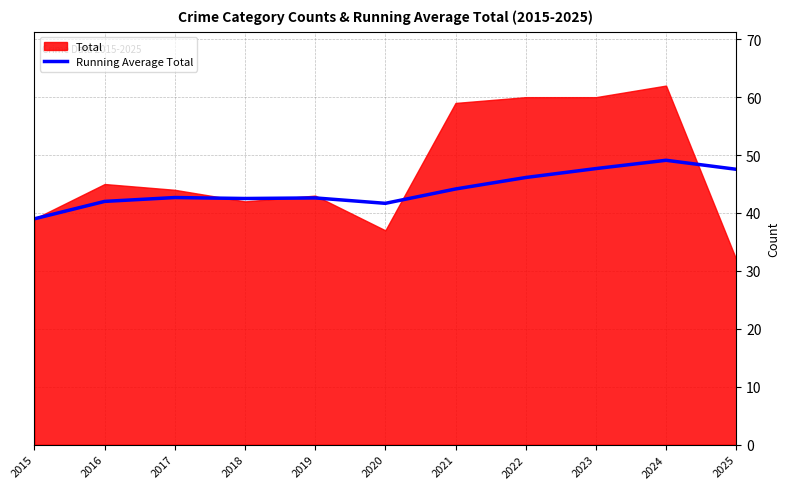

Reading right to left, what are all the values shown in this chart?

47.5	49.1	47.7	46.1	44.1	41.7	42.6	42.5	42.7	42.0	39.0